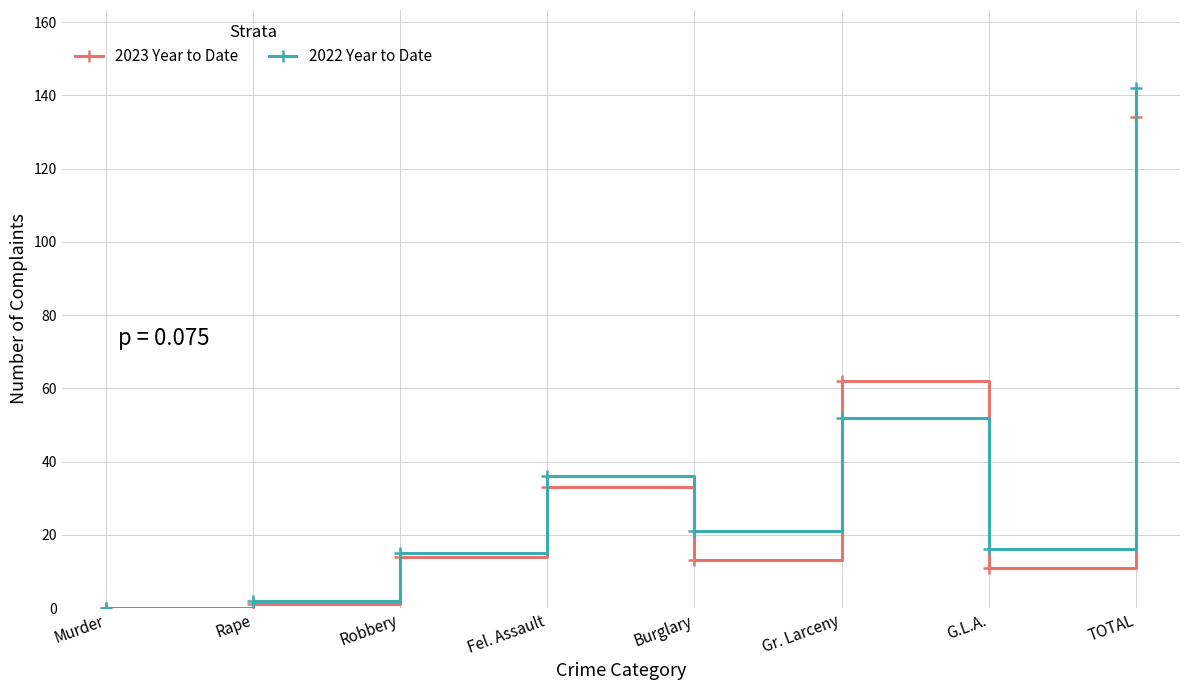

Where is 2022 Year to Date nearest to the value 71?

Gr. Larceny